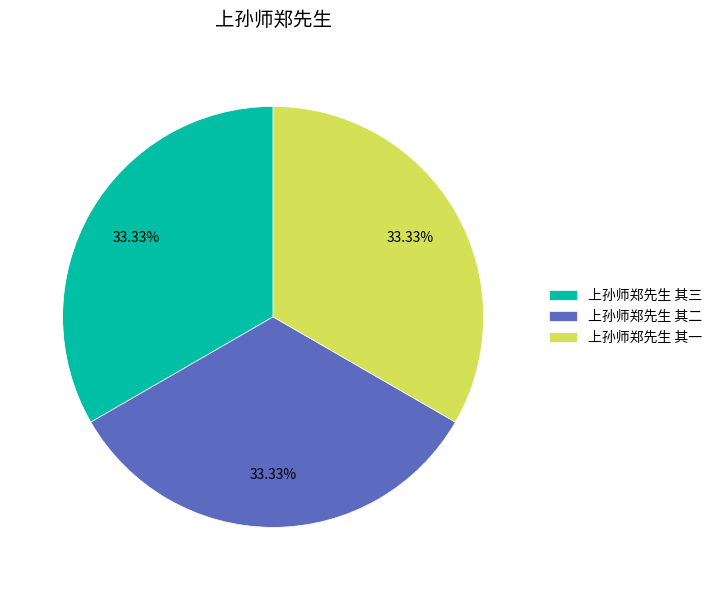

What is the ratio of the value at 上孙师郑先生 其三 to the value at 上孙师郑先生 其二?

1.0